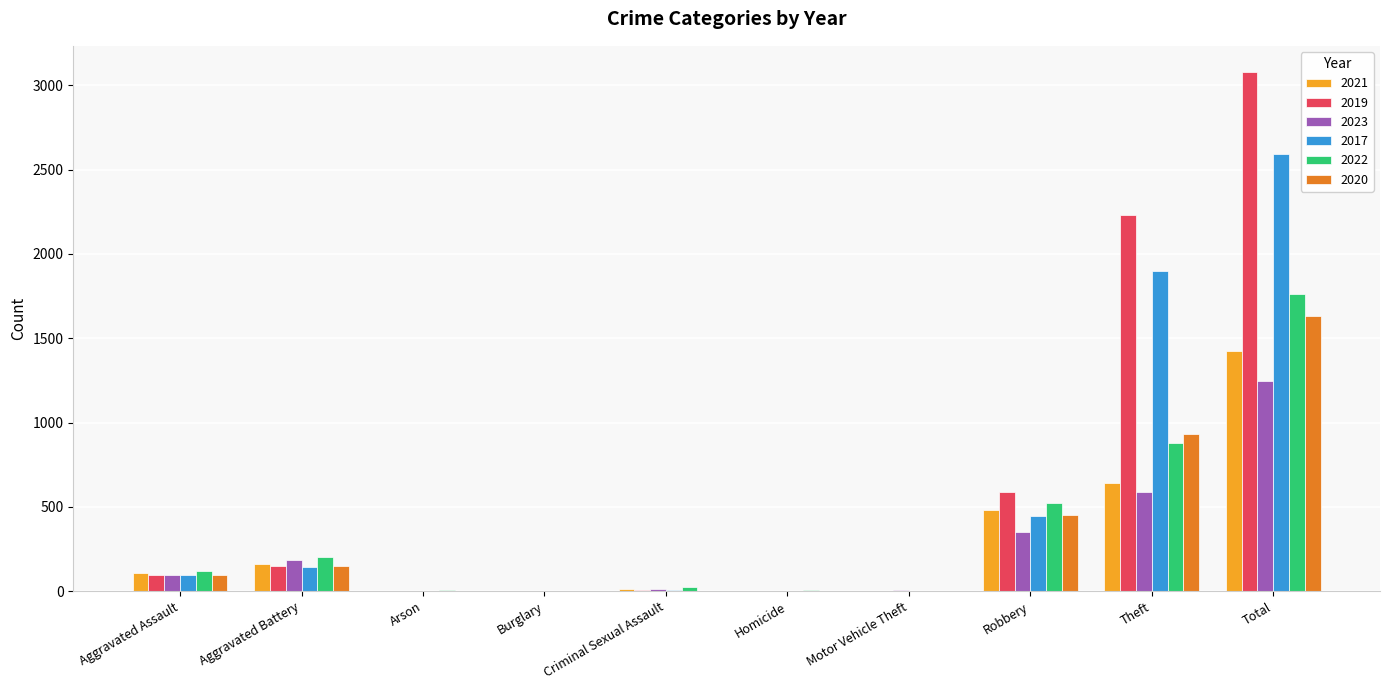

At which category is the sum across all series the highest?

Total